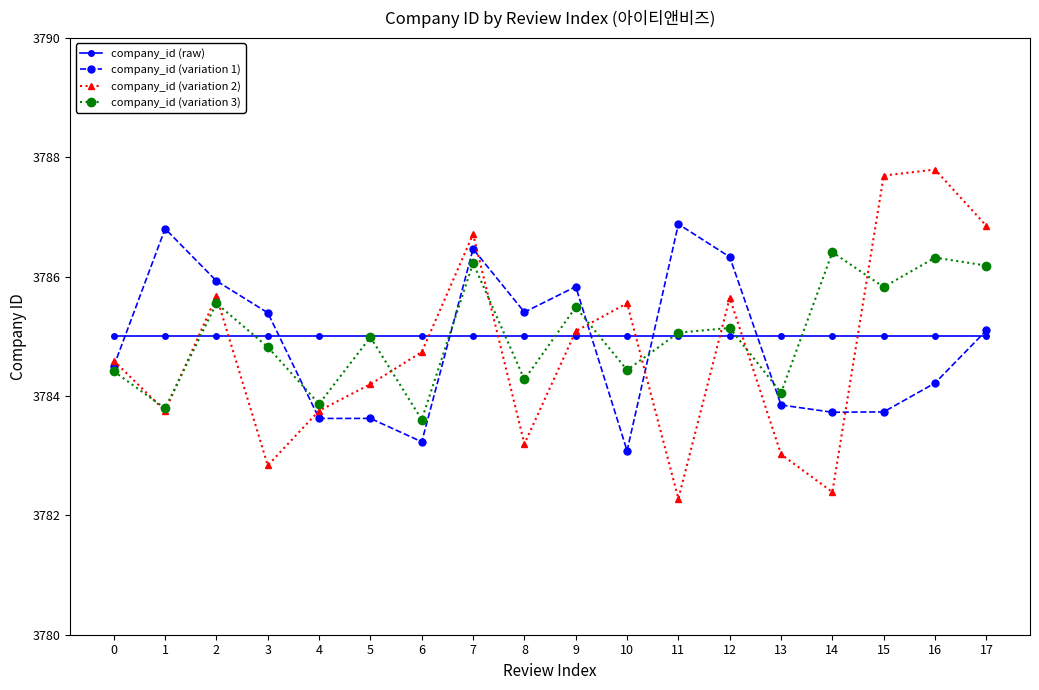

What value does the company_id (variation 2) series have at 16?

3787.8